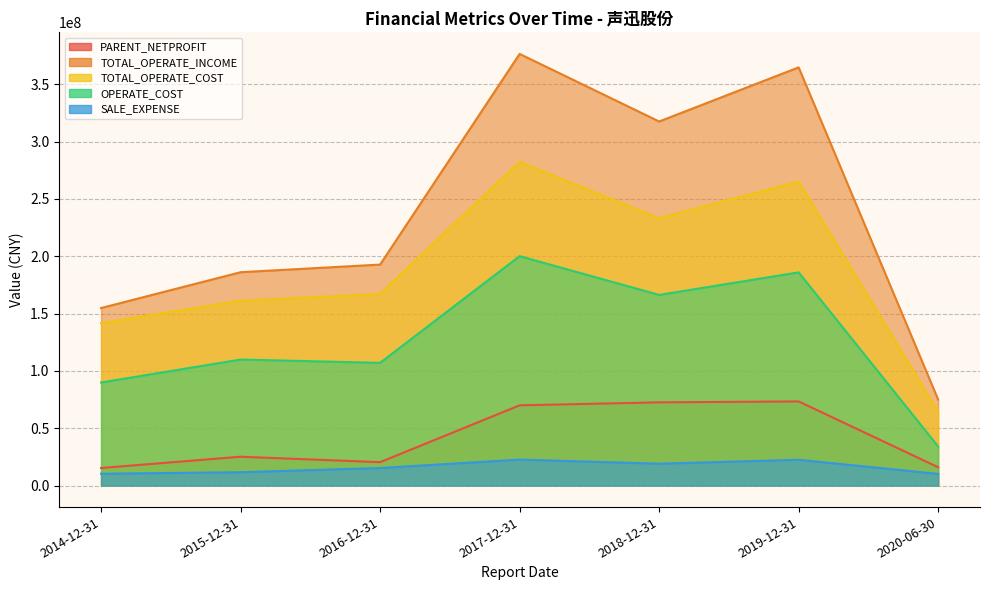

Reading left to right, transcribe all the data shown in this chart.

PARENT_NETPROFIT: 2014-12-31=15268824.0	2015-12-31=25098956.0	2016-12-31=20346411.5	2017-12-31=69923186.5	2018-12-31=72520914.7	2019-12-31=73332885.5	2020-06-30=15938070.9
TOTAL_OPERATE_INCOME: 2014-12-31=154777687.4	2015-12-31=186013633.3	2016-12-31=192676657.3	2017-12-31=376386651.4	2018-12-31=317456623.3	2019-12-31=364644584.7	2020-06-30=74930453.3
TOTAL_OPERATE_COST: 2014-12-31=141654668.2	2015-12-31=161158786.2	2016-12-31=167077089.8	2017-12-31=282210262.3	2018-12-31=233032453.4	2019-12-31=265088079.9	2020-06-30=64126168.0
OPERATE_COST: 2014-12-31=89850138.4	2015-12-31=109862988.9	2016-12-31=106966691.5	2017-12-31=200034512.2	2018-12-31=166221972.2	2019-12-31=185875449.6	2020-06-30=34044304.0
SALE_EXPENSE: 2014-12-31=10265478.8	2015-12-31=11593977.3	2016-12-31=15256694.7	2017-12-31=22615397.8	2018-12-31=19027220.4	2019-12-31=22448844.1	2020-06-30=10162797.2